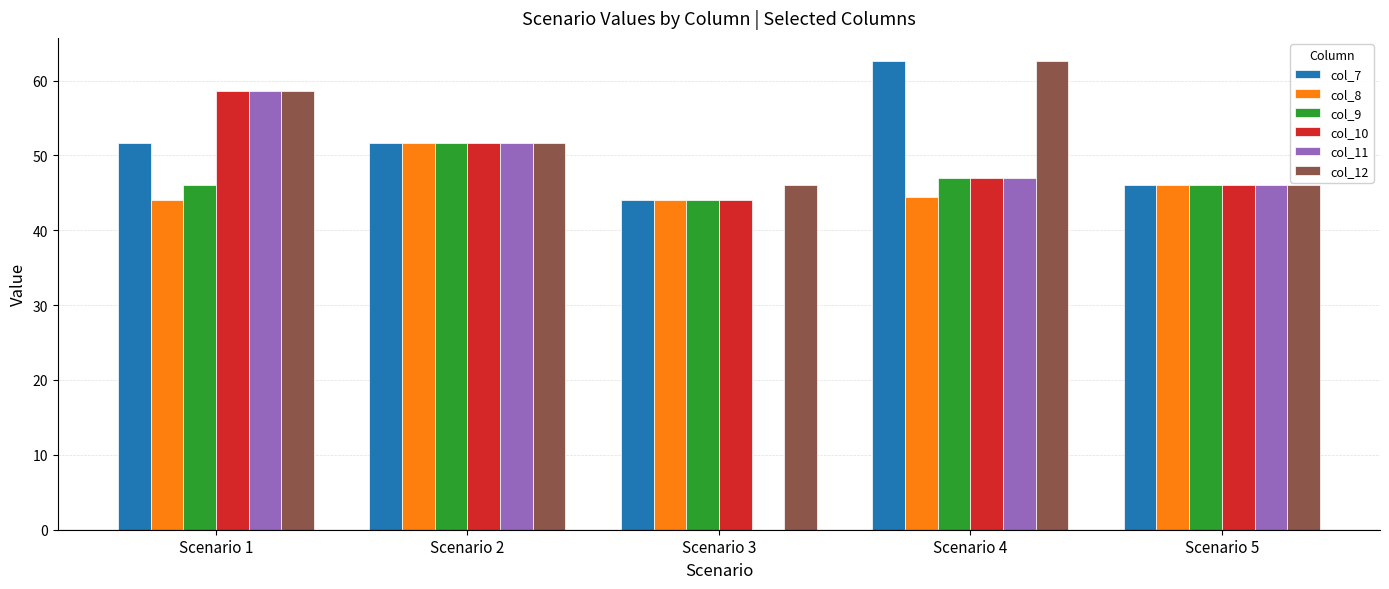

Which category has the highest value in the col_7 series?

Scenario 4